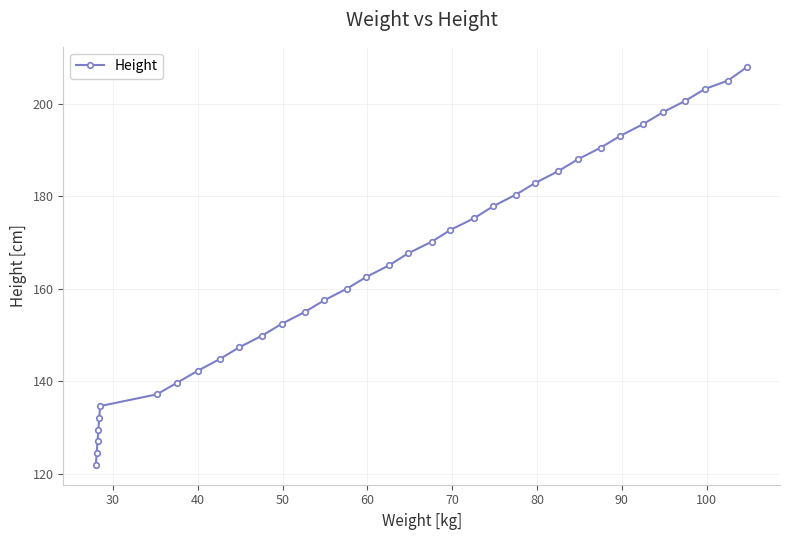

What is the maximum value shown in the chart?

208.0